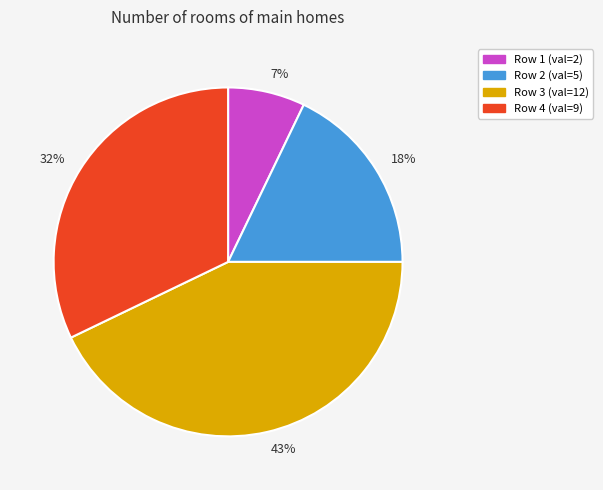

To the nearest percent, what percentage of the pie is Row 3 (val=12)?

43%